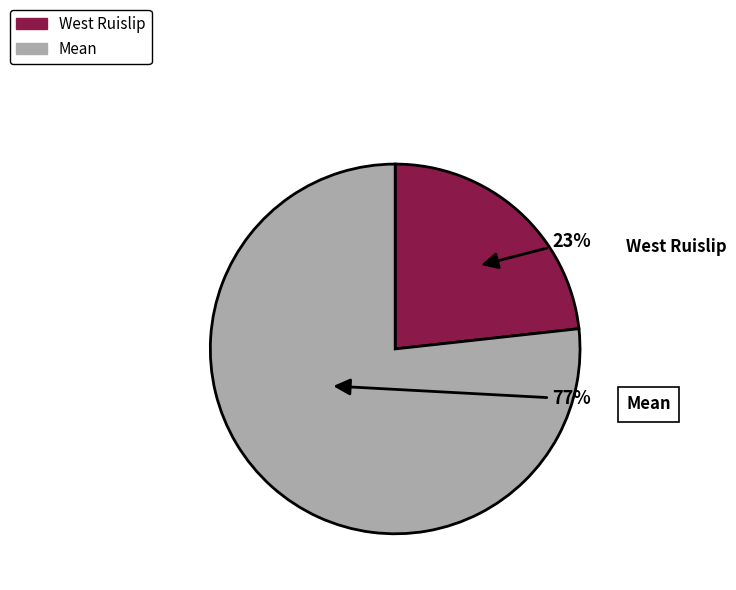

True or false: Mean accounts for 77% of the total.

True